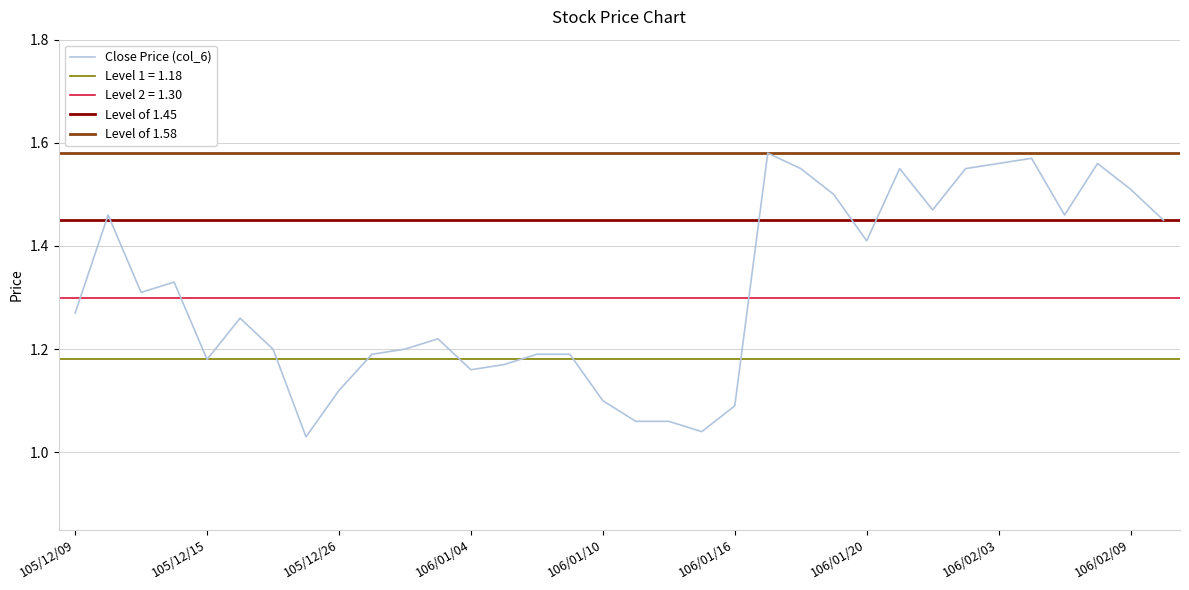

At which category does the data reach its first local peak?

105/12/12